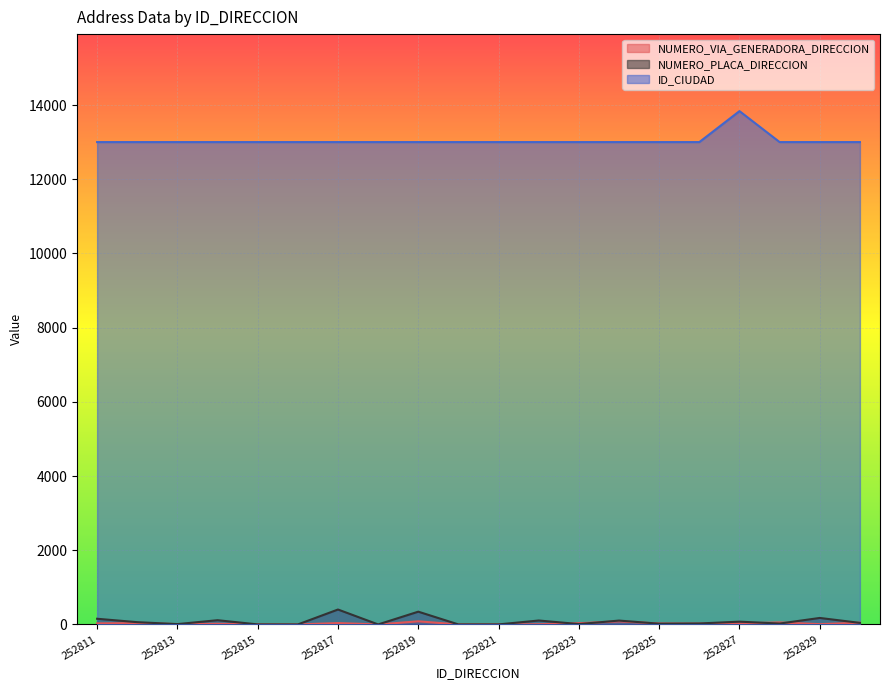

True or false: NUMERO_VIA_GENERADORA_DIRECCION has more than 0 interior local peaks.

True